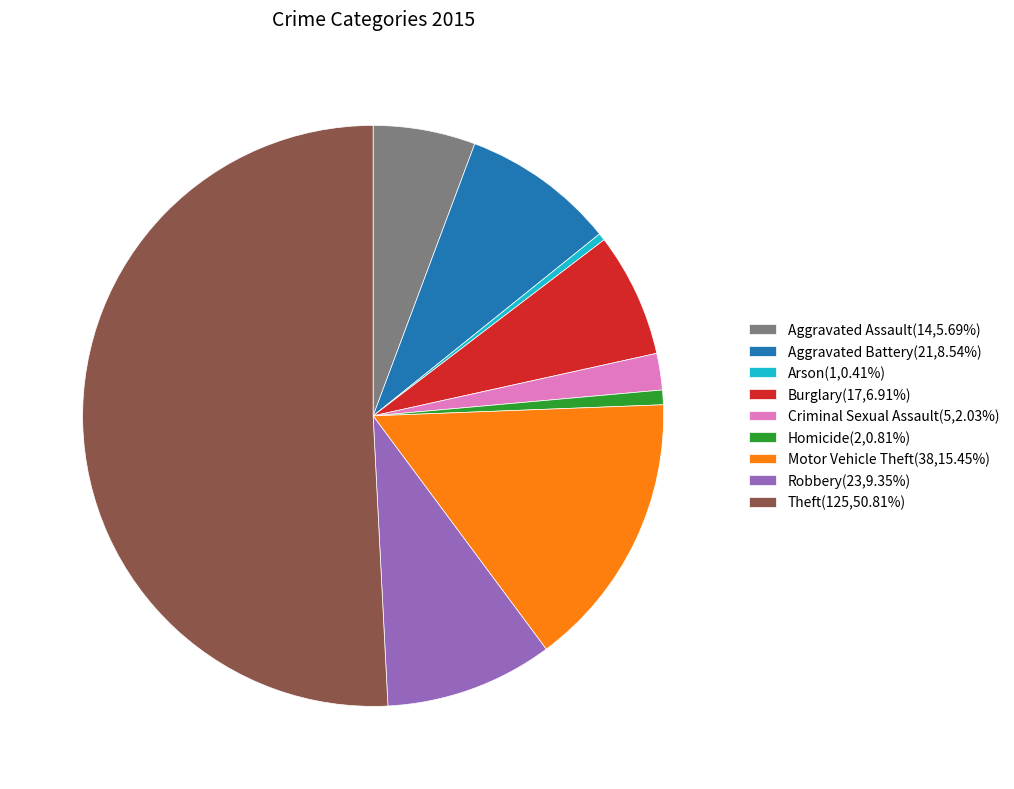

Approximately how many times larger is the value at Homicide compared to Aggravated Battery?

0.1